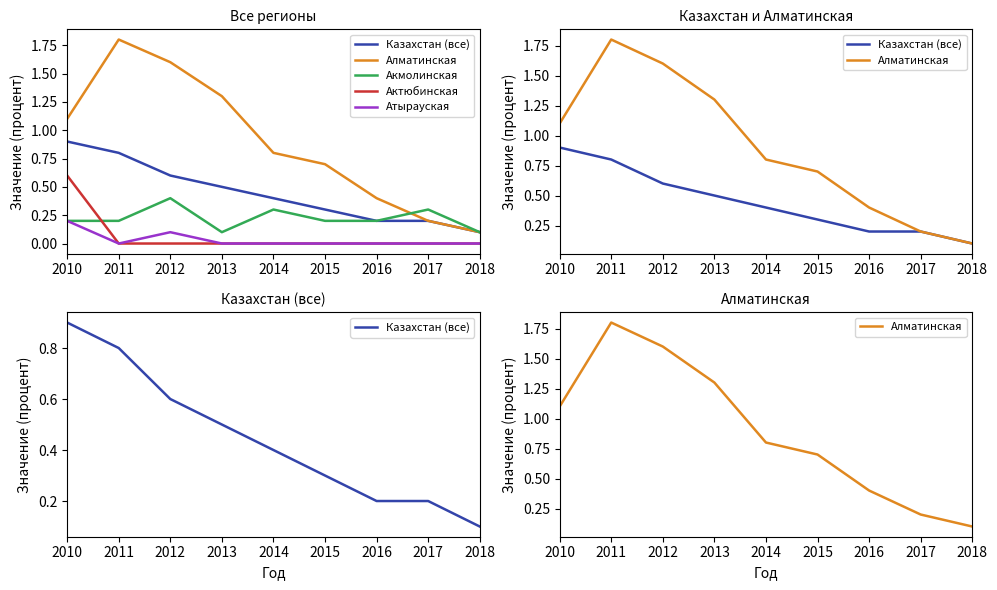

Which has a higher value, 2016 or 2018?

2016